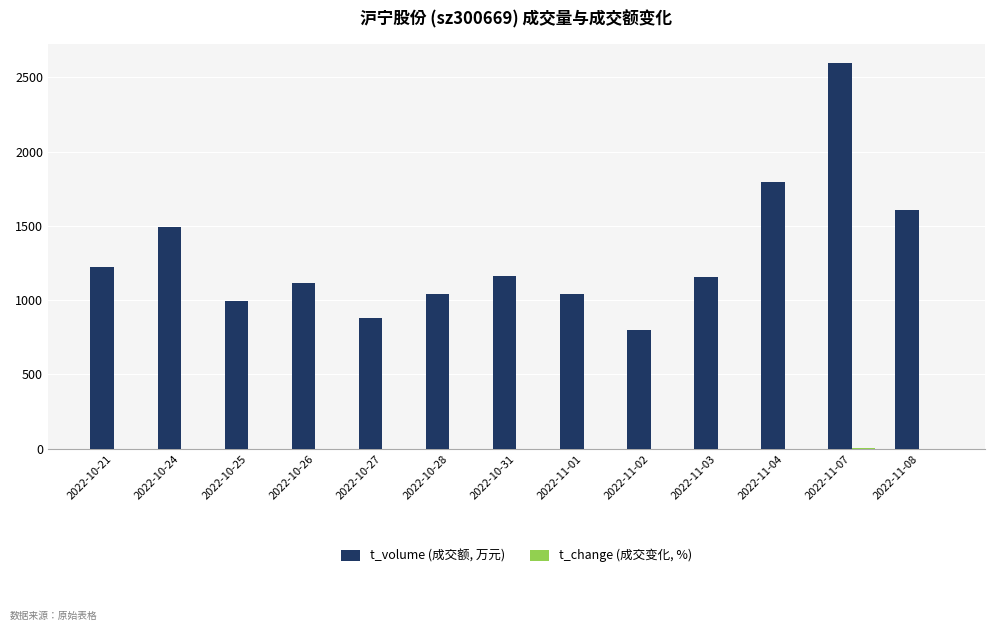

At which category does the chart reach its peak across all series?

2022-11-07